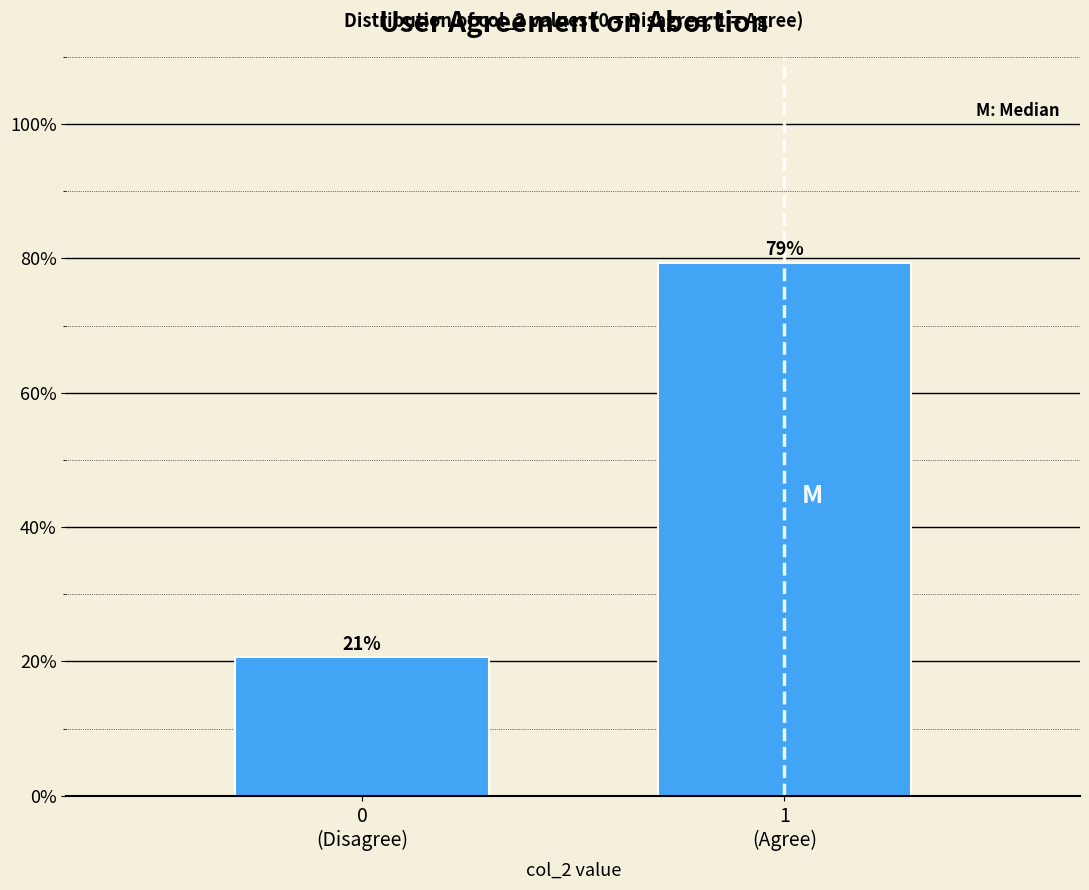

What is the greatest value displayed?

79.4